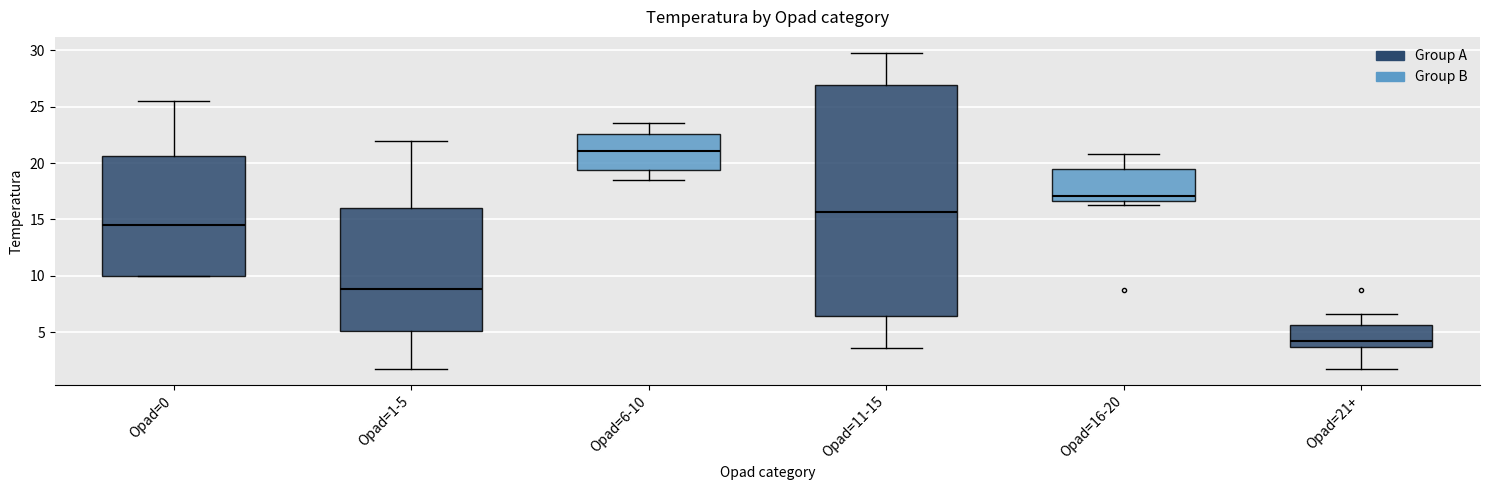

Where does the median line of the box for Opad=1-5 sit on the y-axis? The values are not printed on the chart, so give them approximately, as read against the axis.

9.0